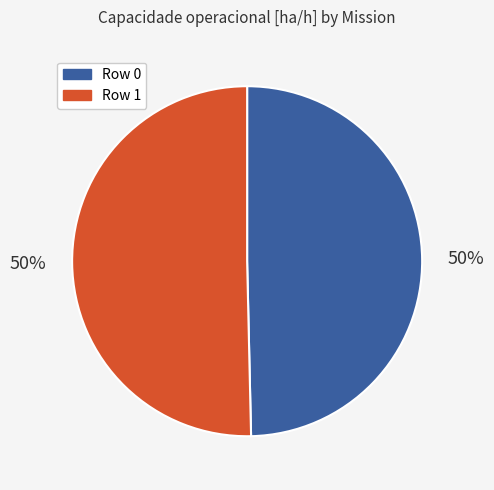

The Row 1 slice represents 38% of the pie. True or false?

False